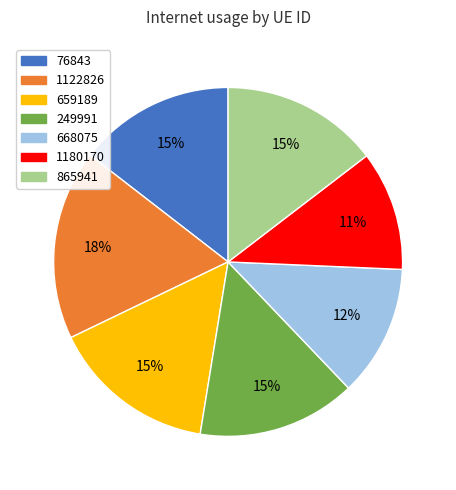

Is it true that 1122826 is 10% of the pie?

False